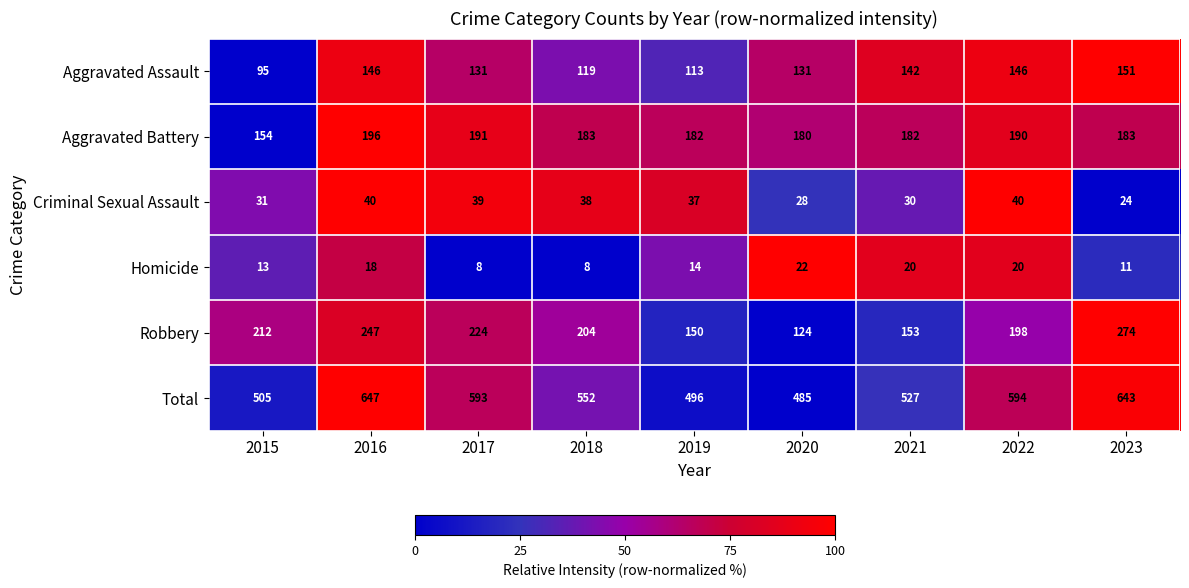

True or false: Total has a value of 505 at 2015.

True